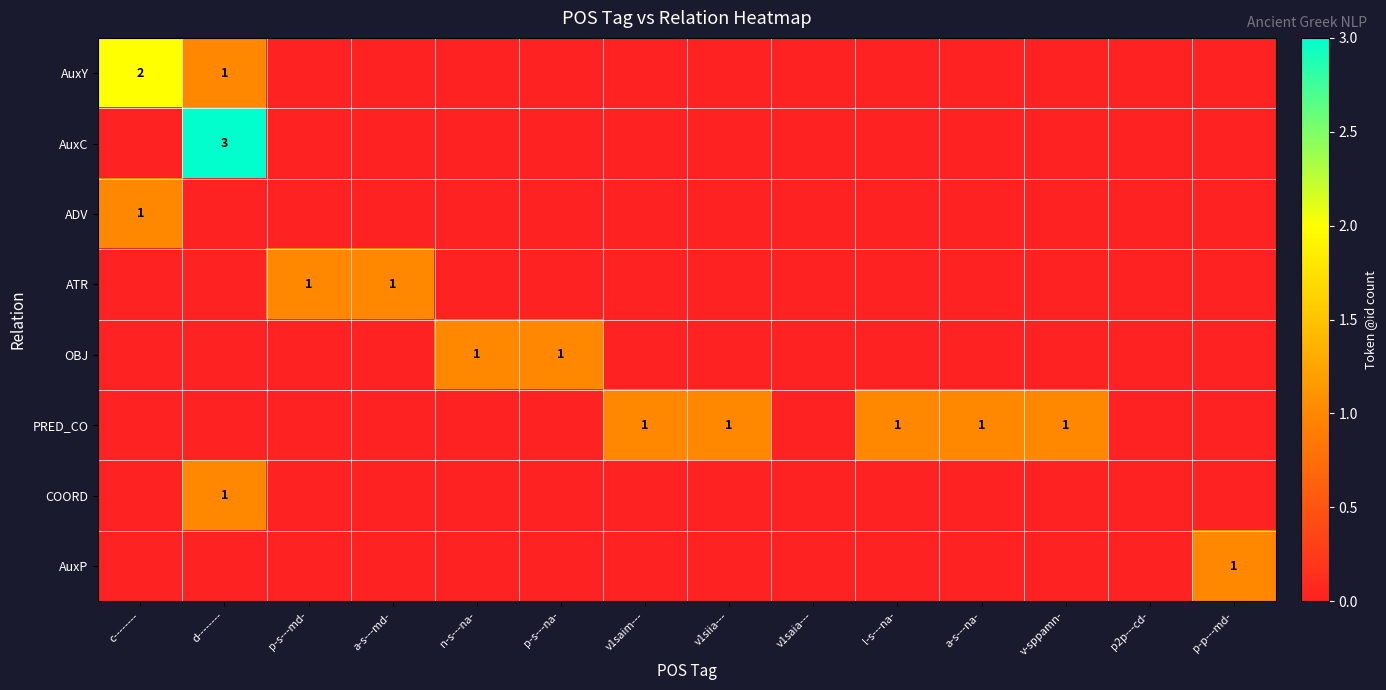

At how many categories does at least one series exceed 0?

12